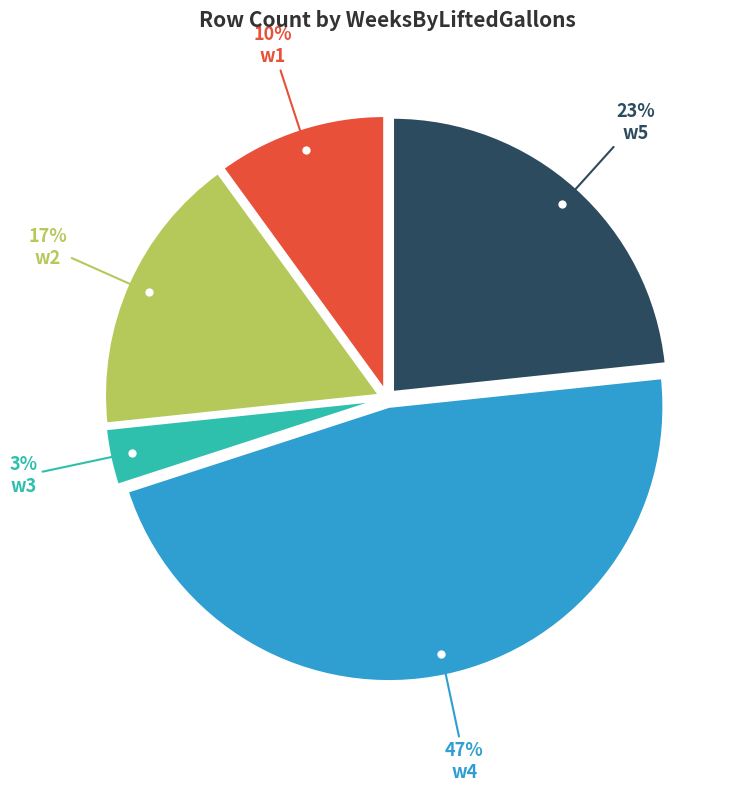

Is it true that w5 is 32% of the pie?

False